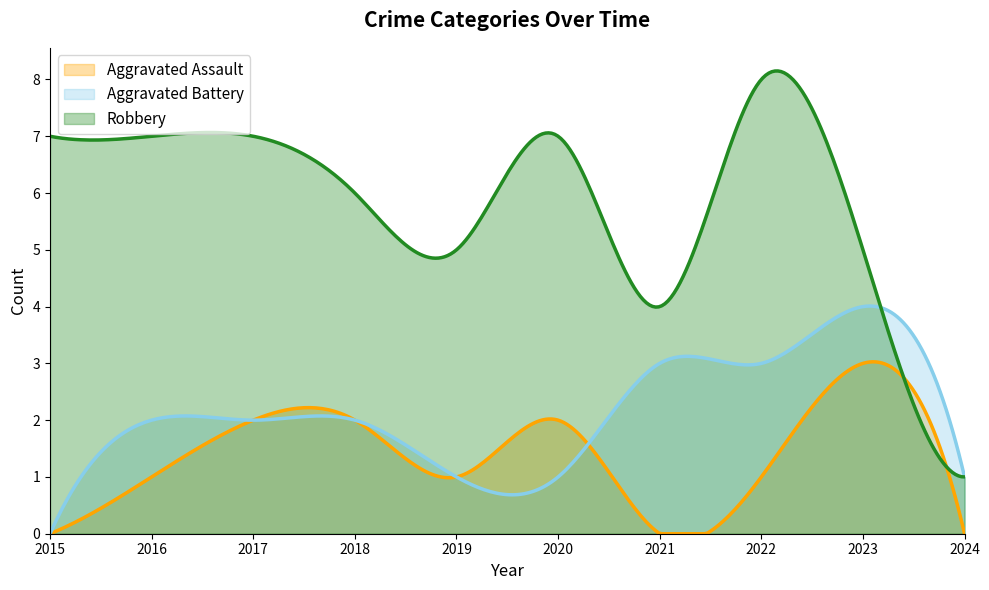

Reading left to right, extract all data points from this chart.

Aggravated Assault: 2015=0	2016=1	2017=2	2018=2	2019=1	2020=2	2021=0	2022=1	2023=3	2024=0
Aggravated Battery: 2015=0	2016=2	2017=2	2018=2	2019=1	2020=1	2021=3	2022=3	2023=4	2024=1
Robbery: 2015=7	2016=7	2017=7	2018=6	2019=5	2020=7	2021=4	2022=8	2023=5	2024=1